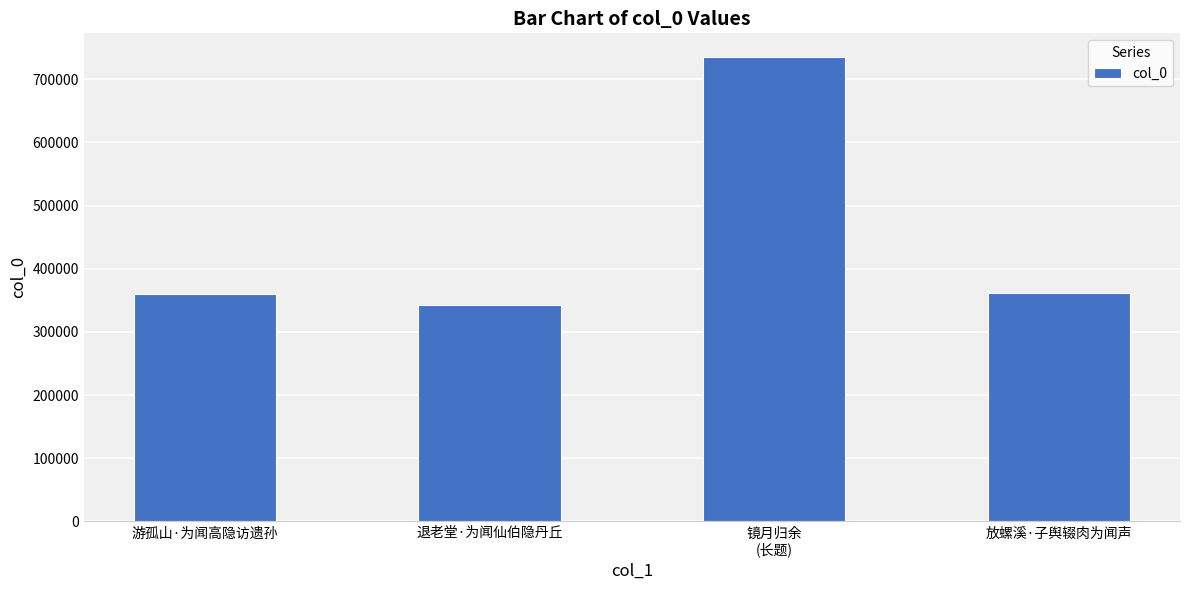

Approximately how many times larger is the value at 游孤山·为闻高隐访遗孙 compared to 放螺溪·子舆辍肉为闻声?

1.0